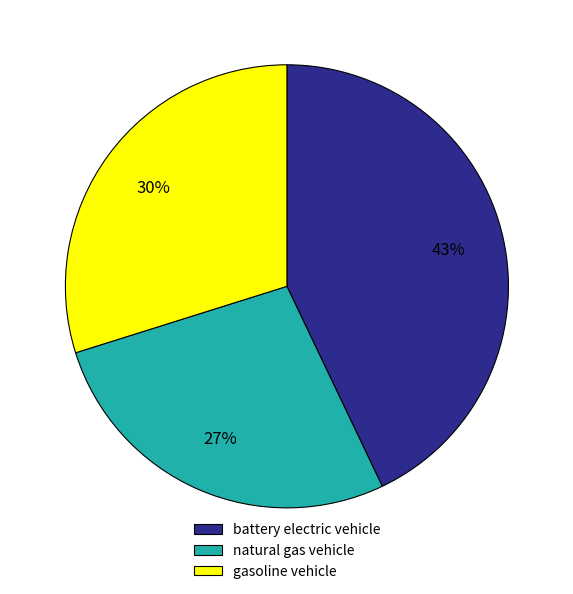

Approximately how many times larger is the value at gasoline vehicle compared to natural gas vehicle?

1.1